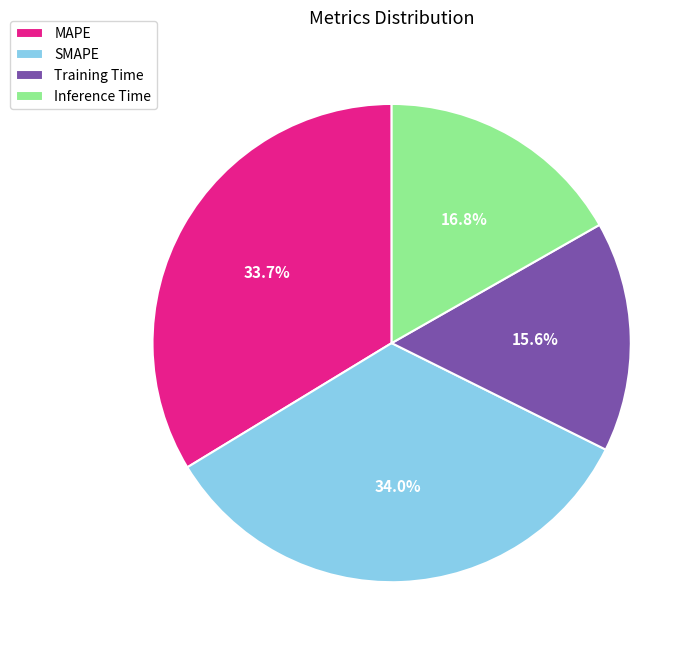

Between Training Time and SMAPE, which is larger?

SMAPE